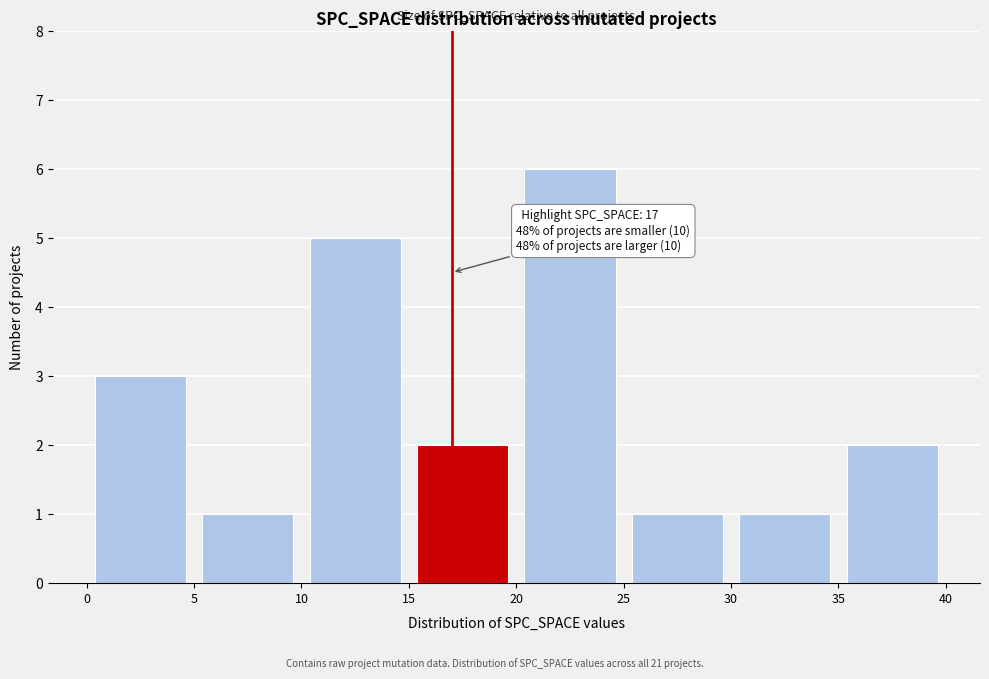

Over which range of the x-axis is the bar tallest?

20 to 25